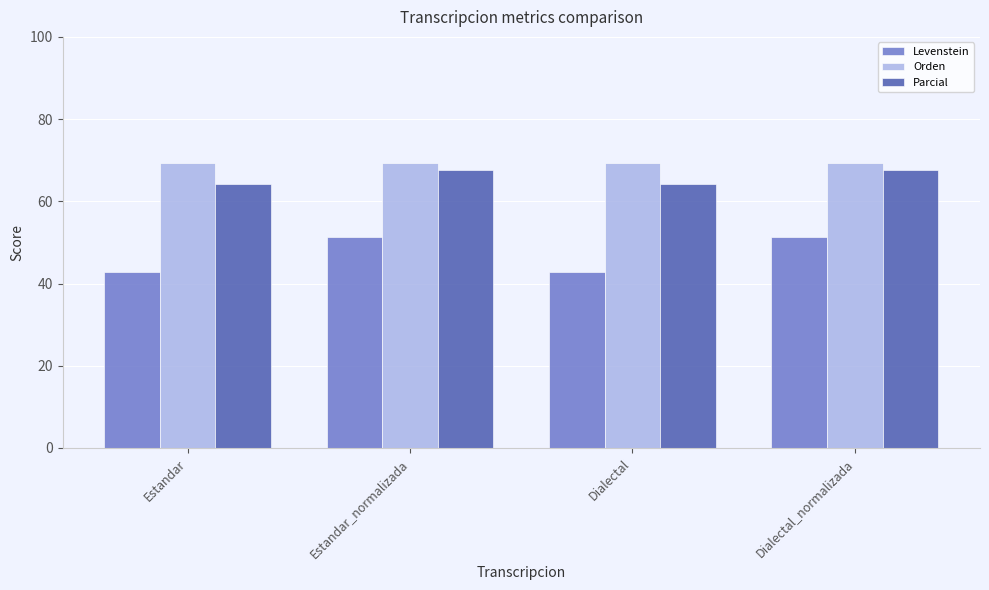

Is it true that Levenstein equals 42.9 at Dialectal?

True